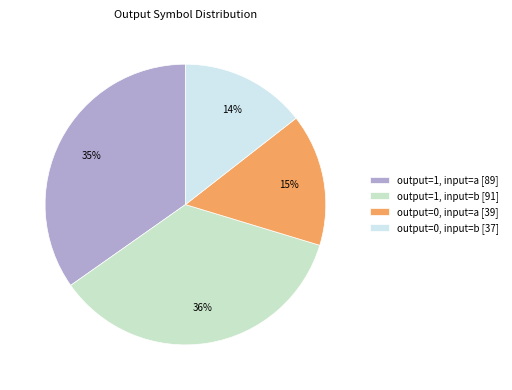

Which category has the smallest portion of the pie?

output=0, input=b